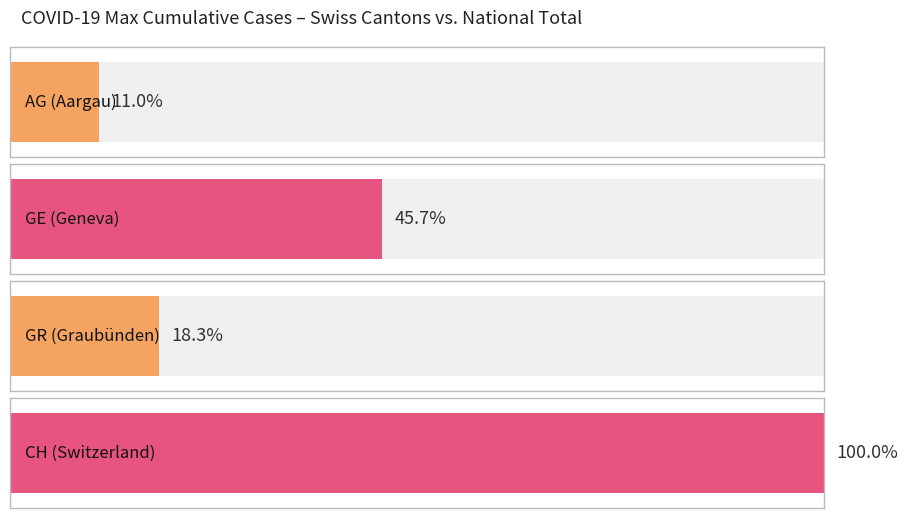

How many bars are there in each group?

4